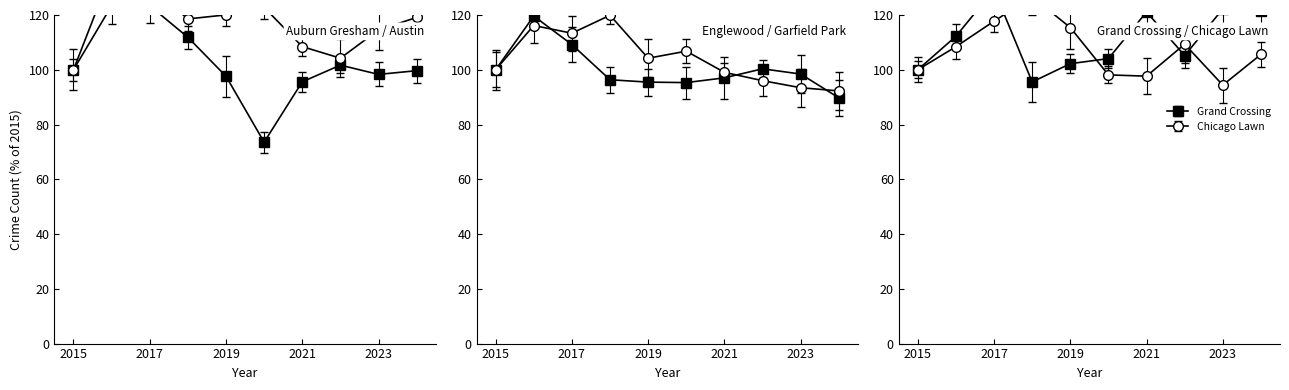

At which category does the chart reach its peak across all series?

2016